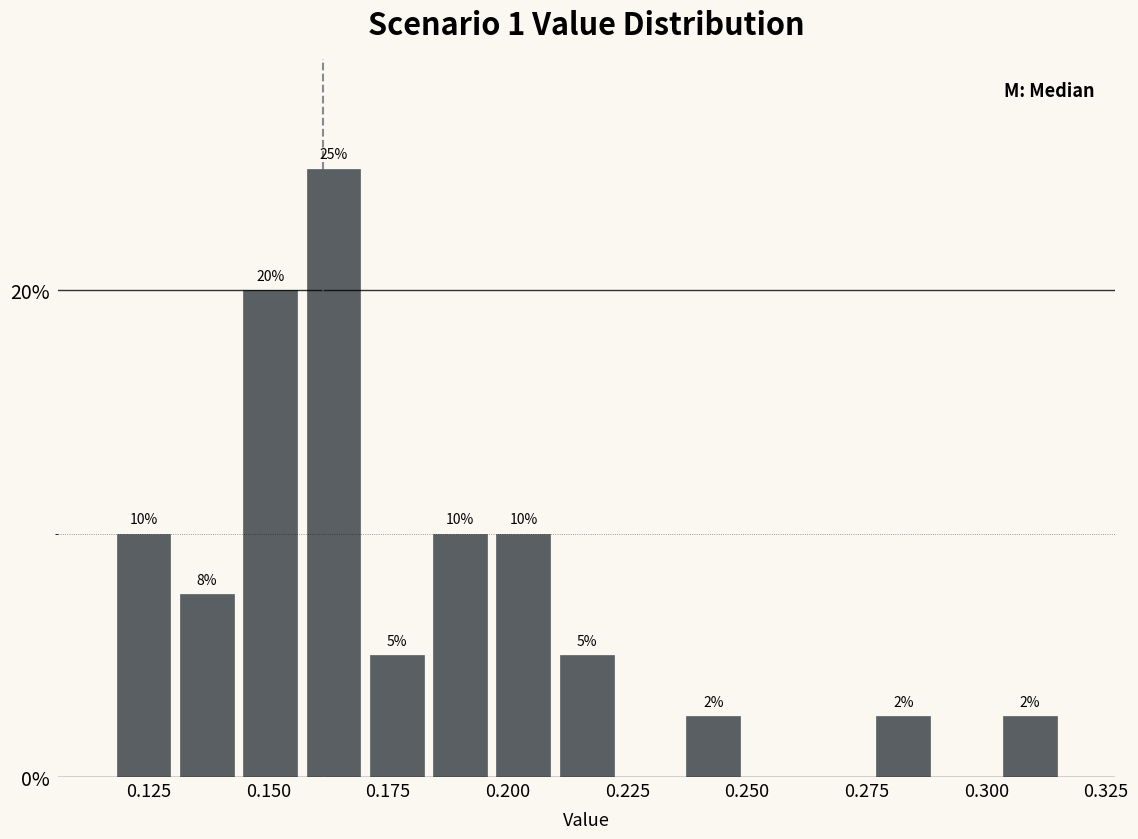

Read against the x-axis, roughly where is the centre of the tallest bar?

0.165